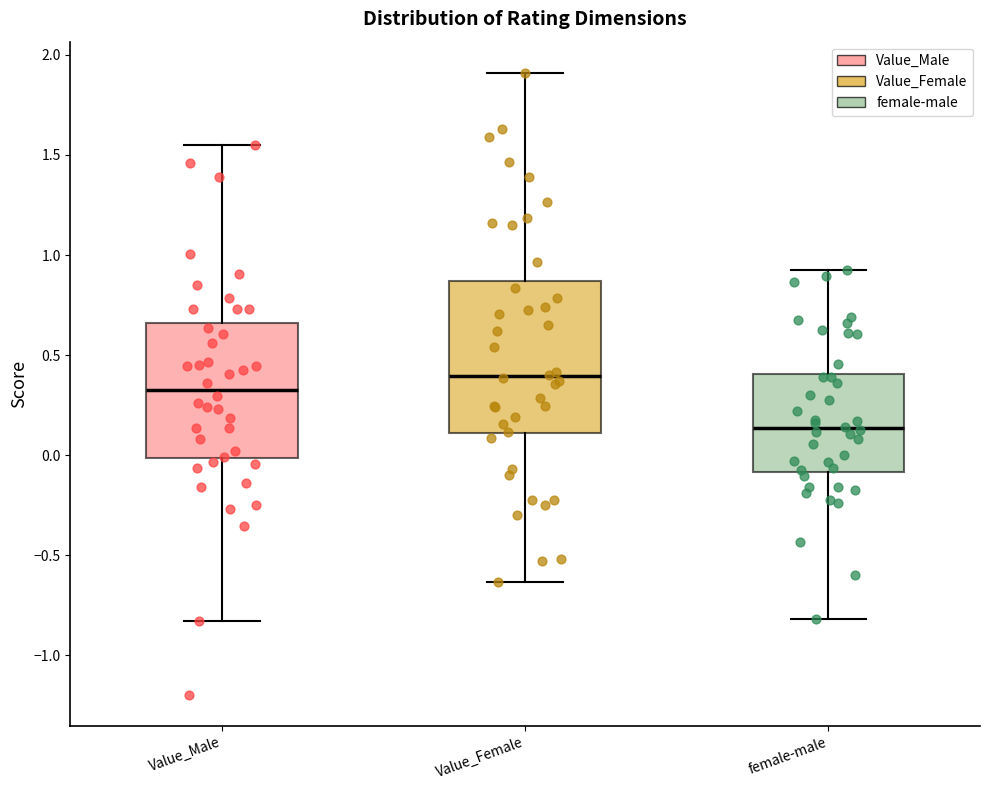

Reading left to right, transcribe this box plot: for each box, give where its median line is, the range the box spans, and where its two whiskers end, as read against the y-axis. The values are not printed on the chart, so give them approximately, as read against the axis.

Value_Male: median 0.35, box 0.00 to 0.65, whiskers -0.85 to 1.55
Value_Female: median 0.40, box 0.10 to 0.85, whiskers -0.65 to 1.90
female-male: median 0.15, box -0.10 to 0.40, whiskers -0.80 to 0.95